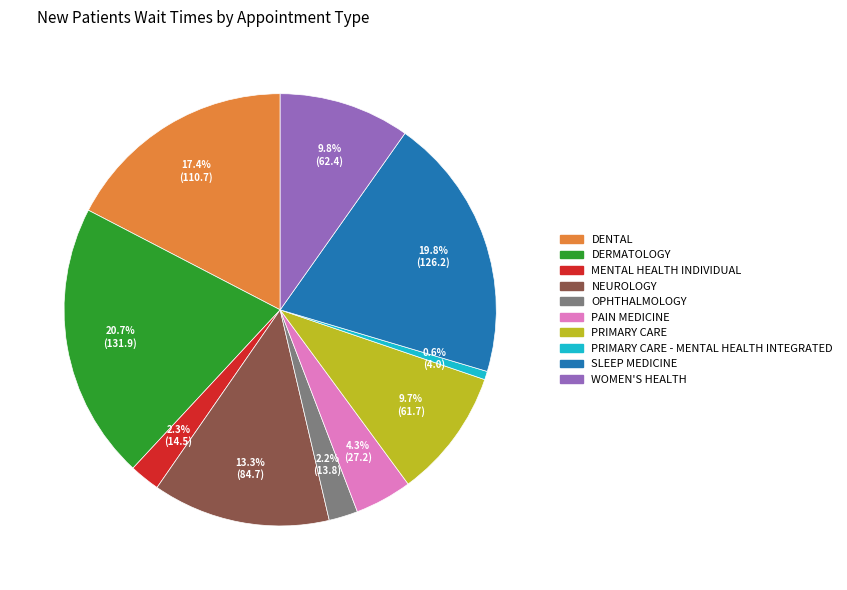

Does any single category account for the majority?

No